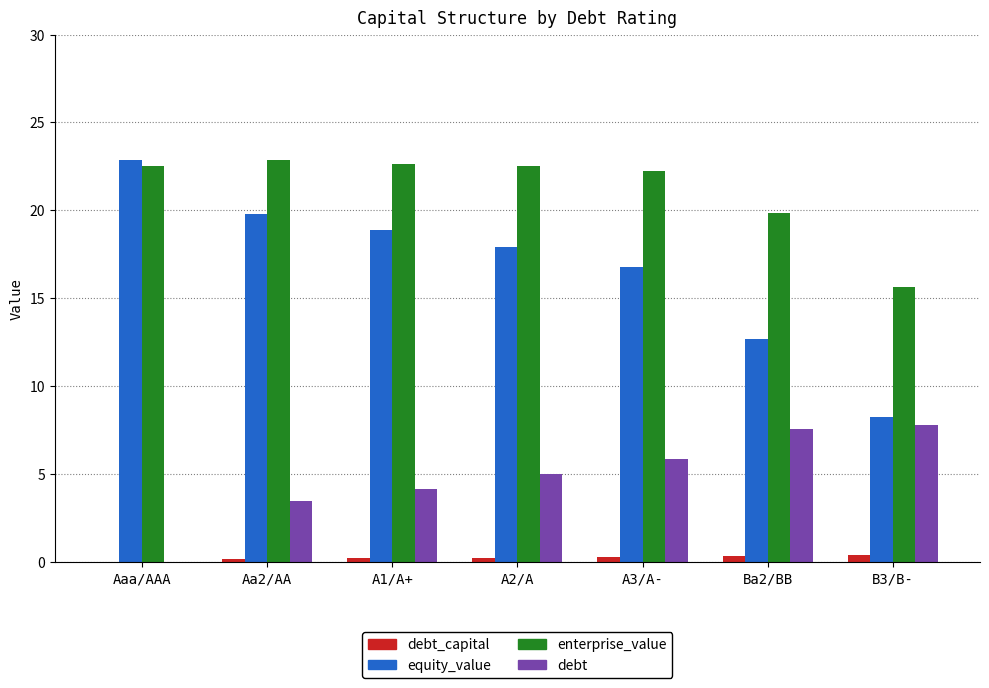

What is the greatest value displayed?

22.9